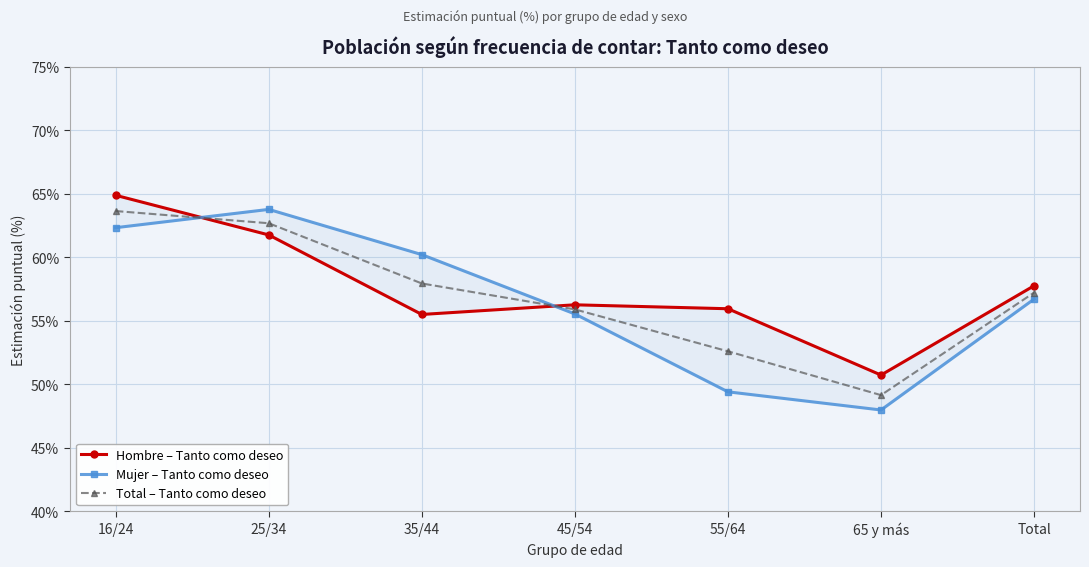

At which category does the chart reach its minimum across all series?

65 y más